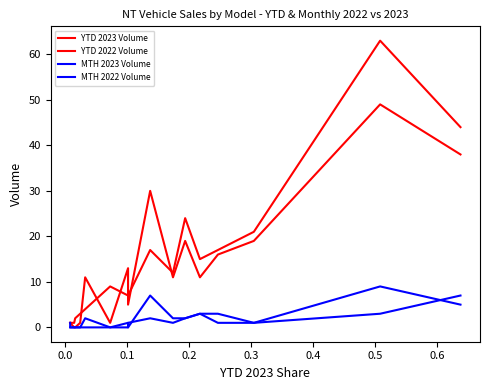

What are all the series names shown in the legend?

YTD 2023 Volume, YTD 2022 Volume, MTH 2023 Volume, MTH 2022 Volume